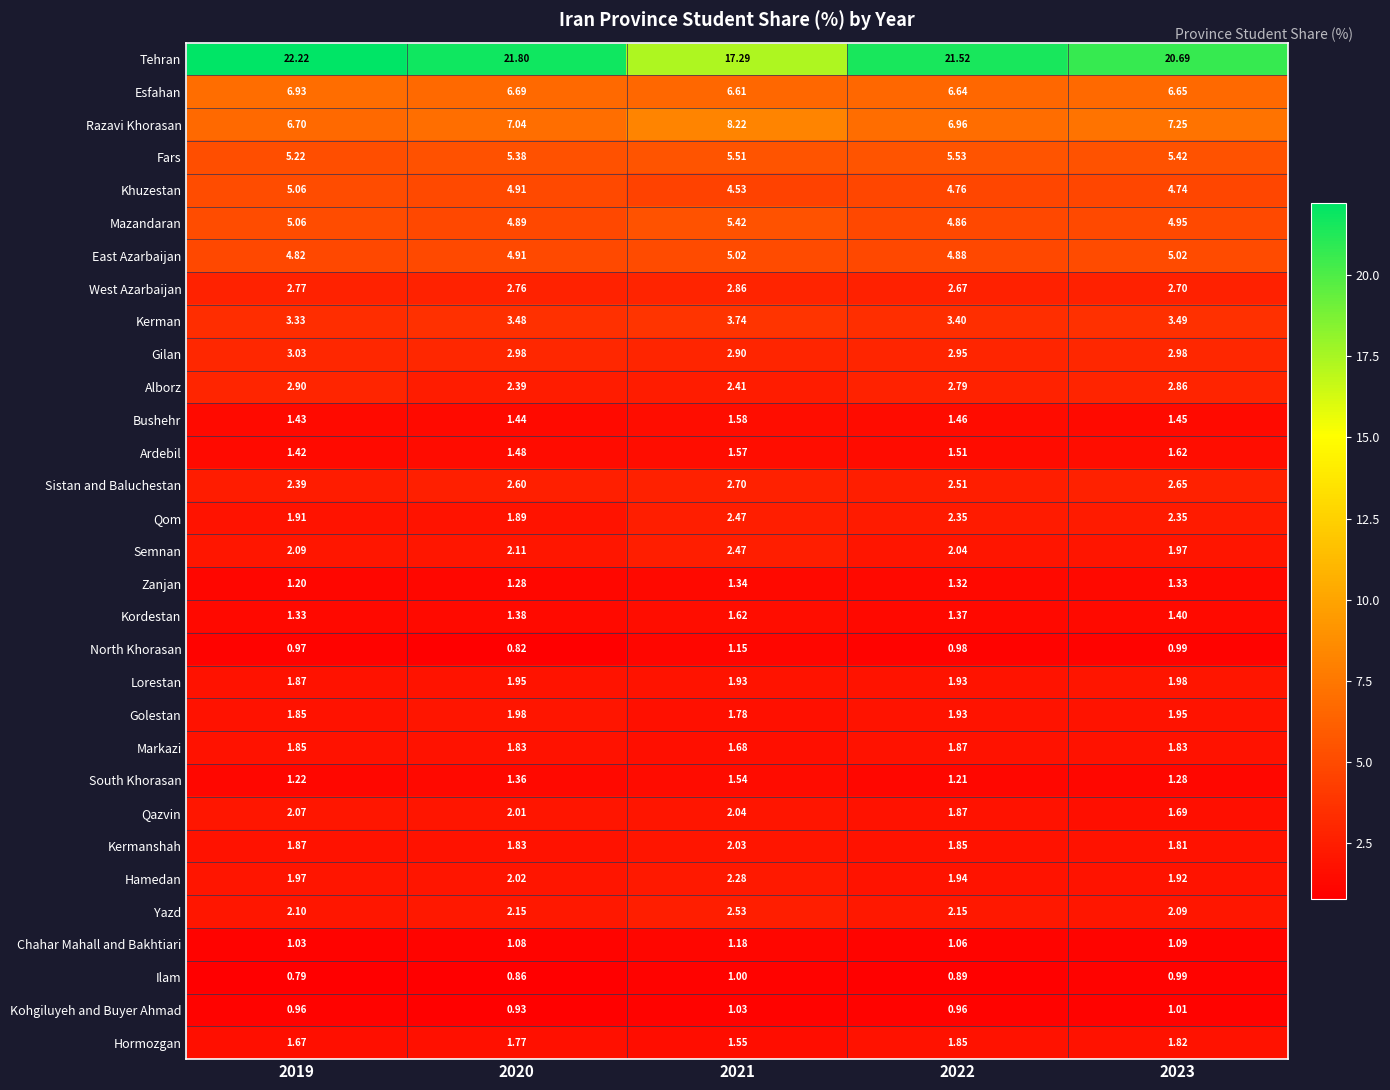

Which series has the widest spread of values?

Tehran